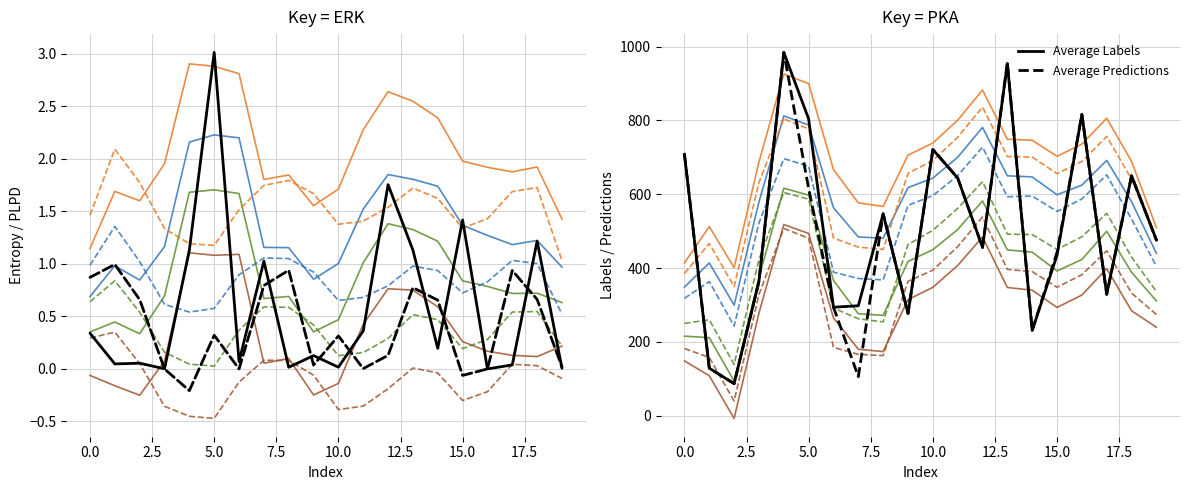

Which series has the largest total across all categories?

labels